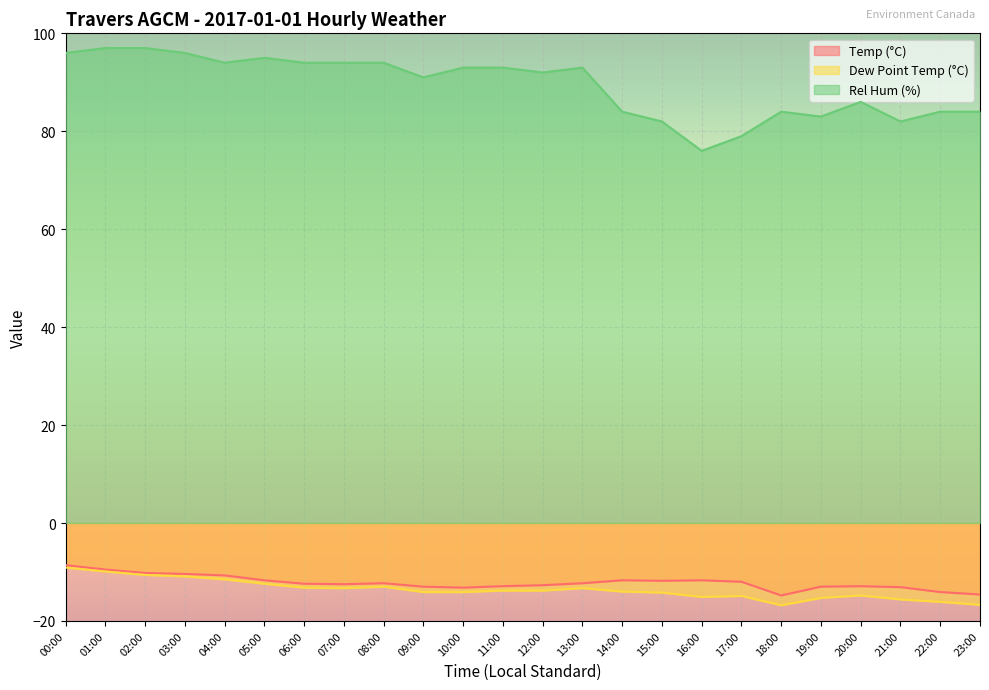

How many data points in Rel Hum (%) are above 93?

9